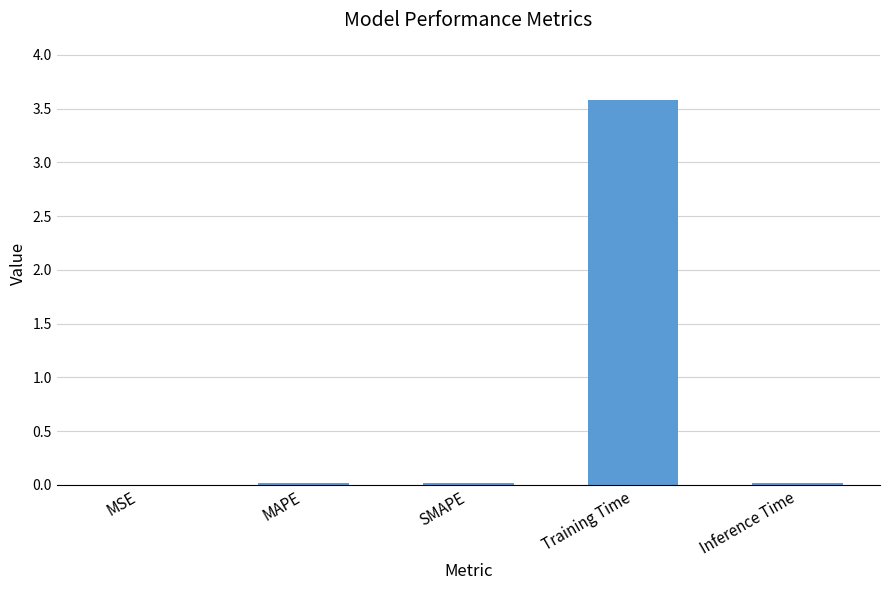

Between Training Time and SMAPE, which is larger?

Training Time